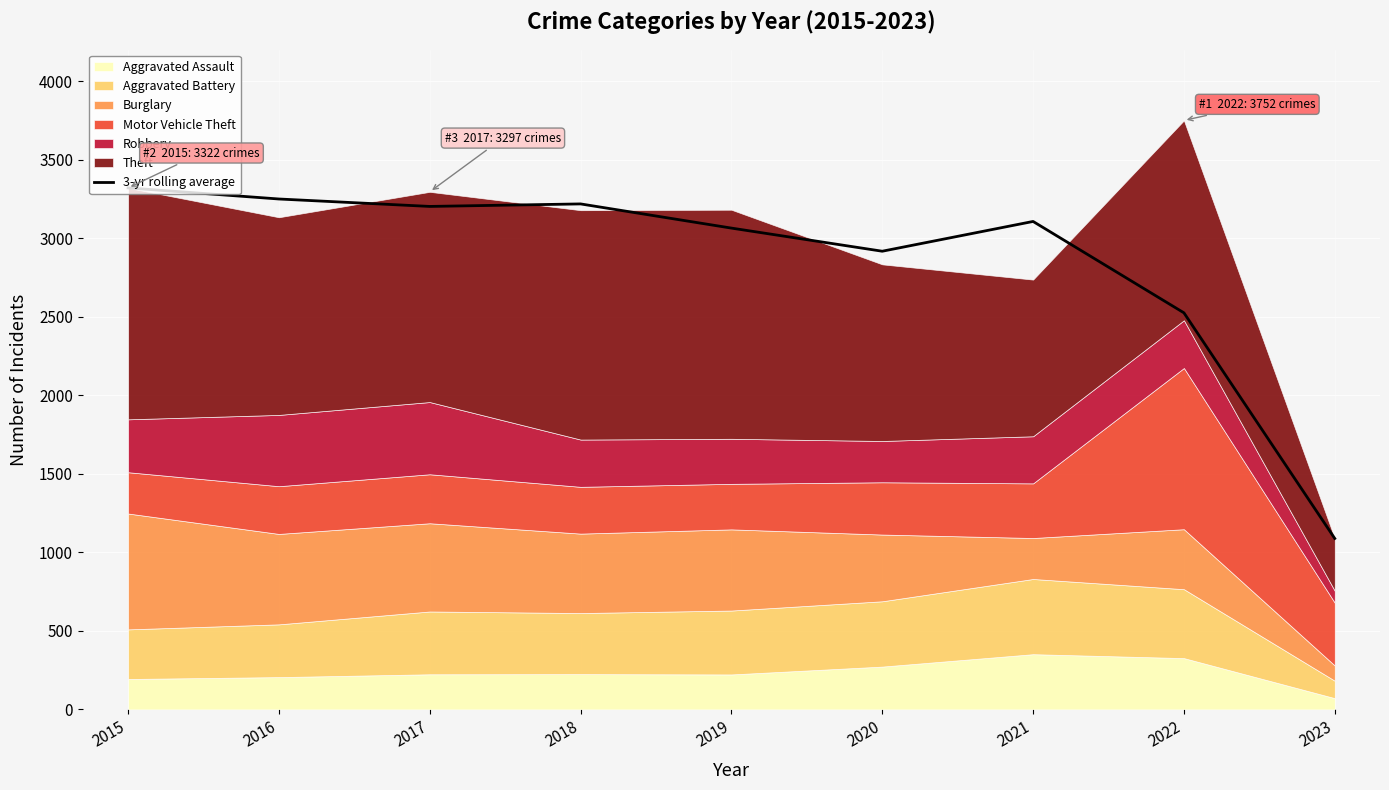

Count the number of categories in the chart.

9